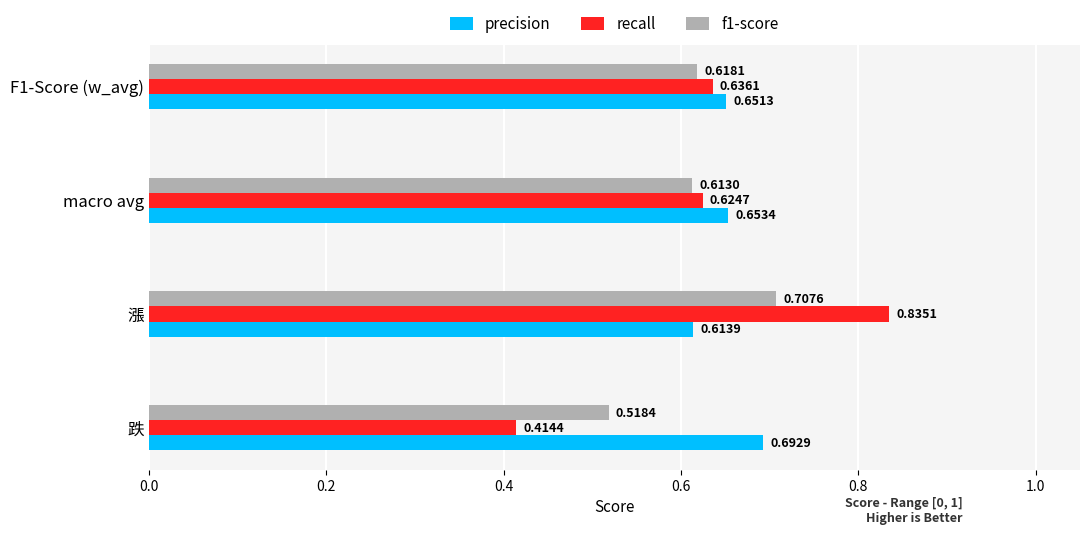

Count the precision values in the range 0 to 1.

4